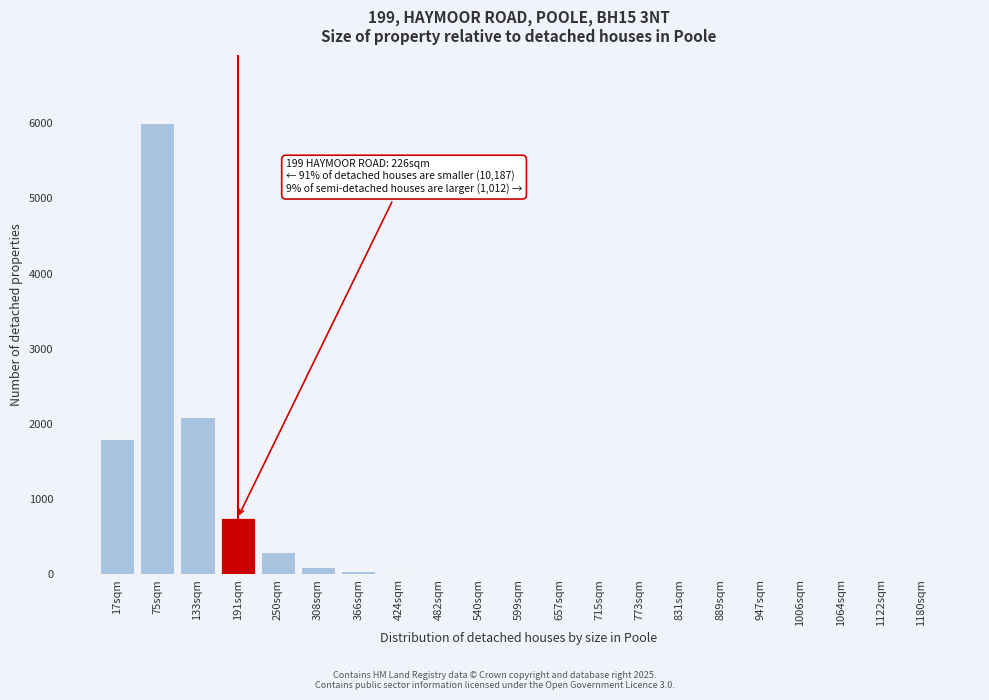

At which label is the value closest to 3000?

133sqm